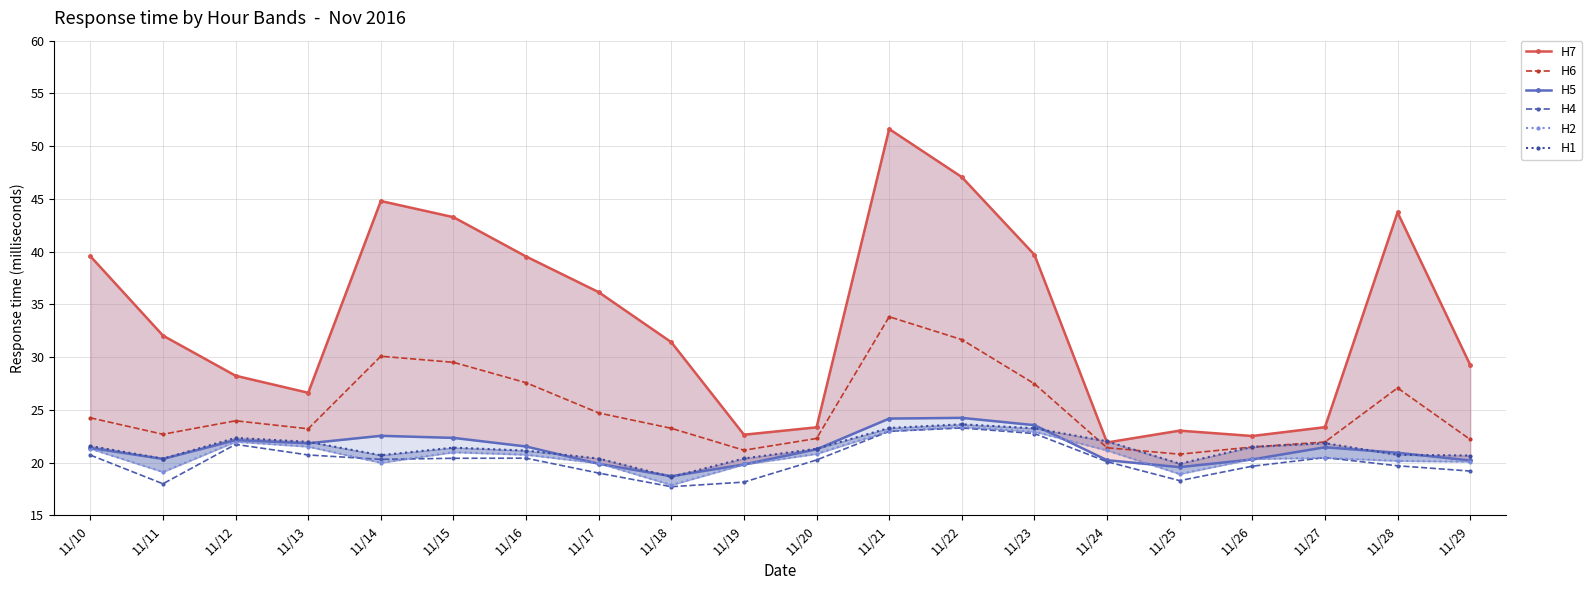

True or false: H2 and H7 cross at least once.

False